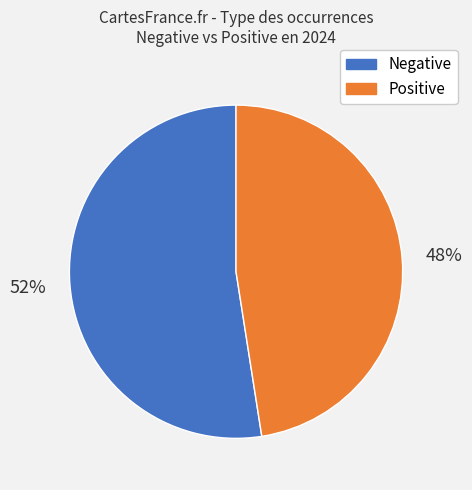

Does any single category account for the majority?

Yes